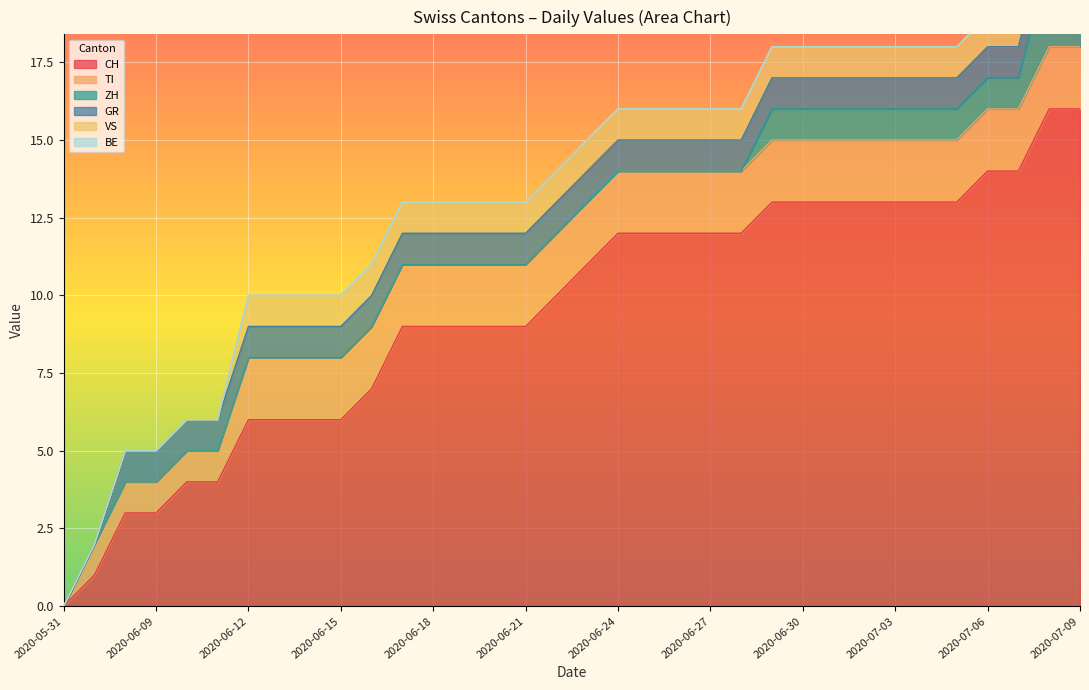

True or false: CH and VS cross at least once.

False